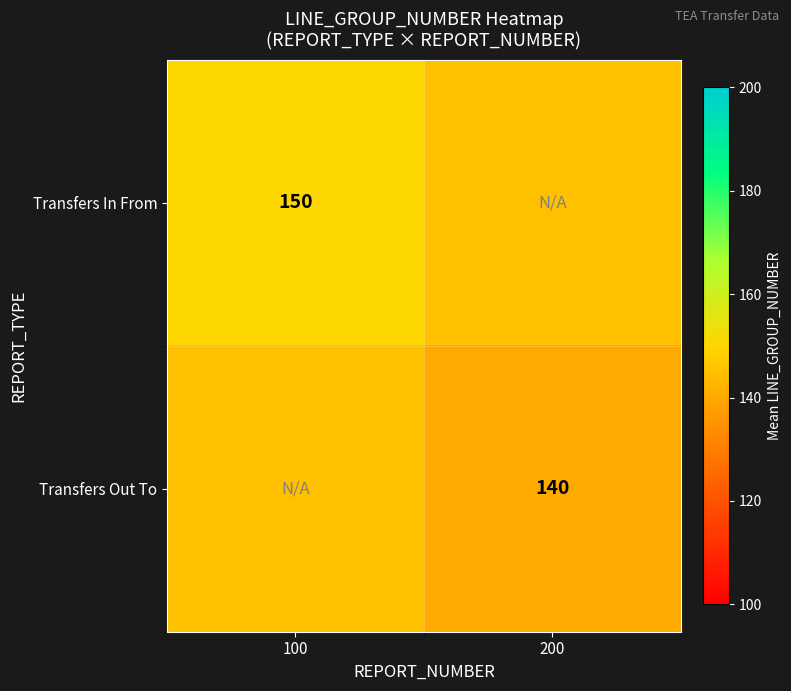

Is it true that Transfers Out To equals 140 at 200?

True